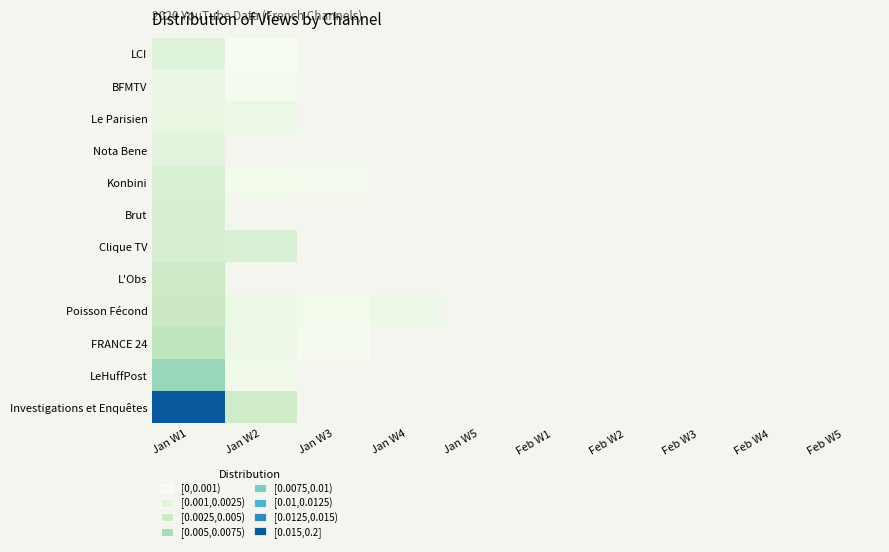

Count the number of categories in the chart.

10